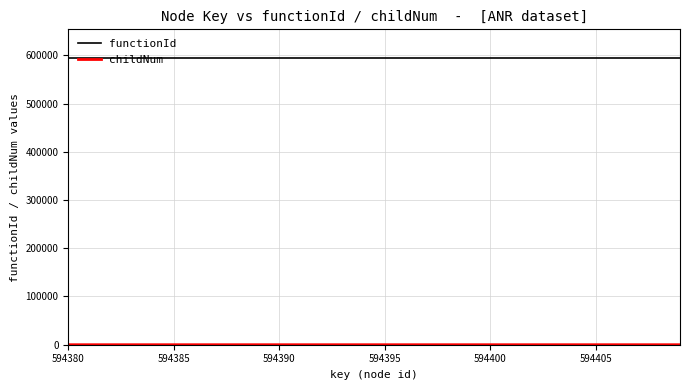

Which series has the largest total across all categories?

functionId